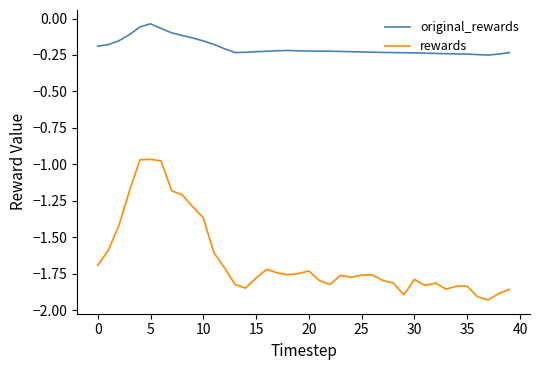

Which series has the widest spread of values?

rewards